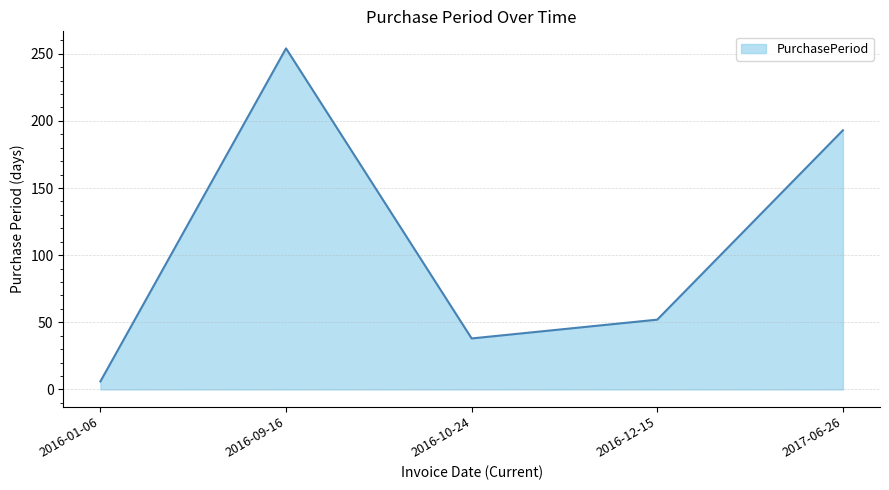

Read the value at 2016-12-15, to the nearest 50.

50